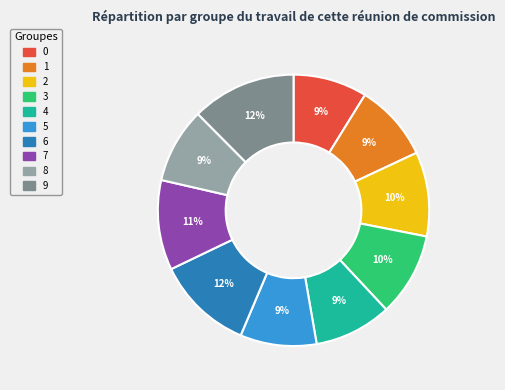

To the nearest percent, what is the average slice percentage?

10%